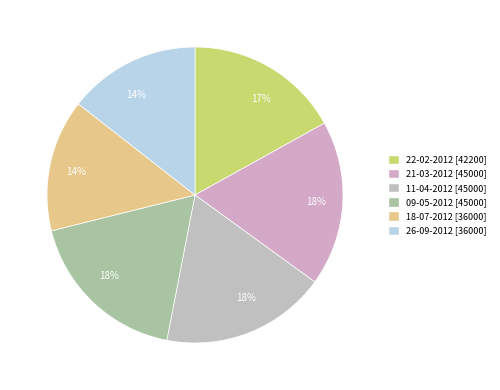

How many slices are in this pie chart?

6